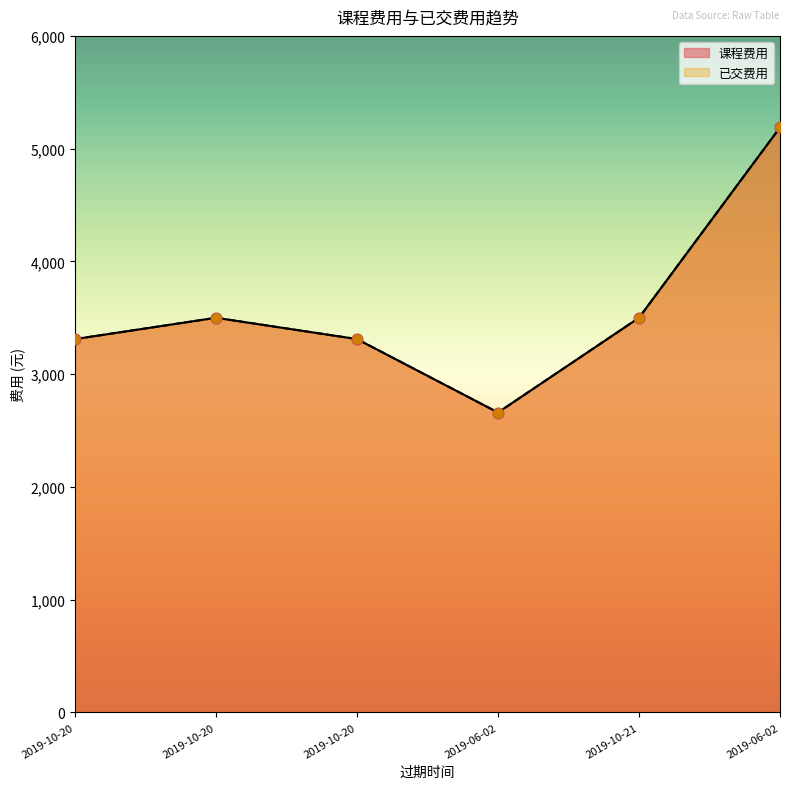

Is the value of 课程费用 at 2019-10-20 greater than the value of 已交费用 at 2019-06-02?

Yes